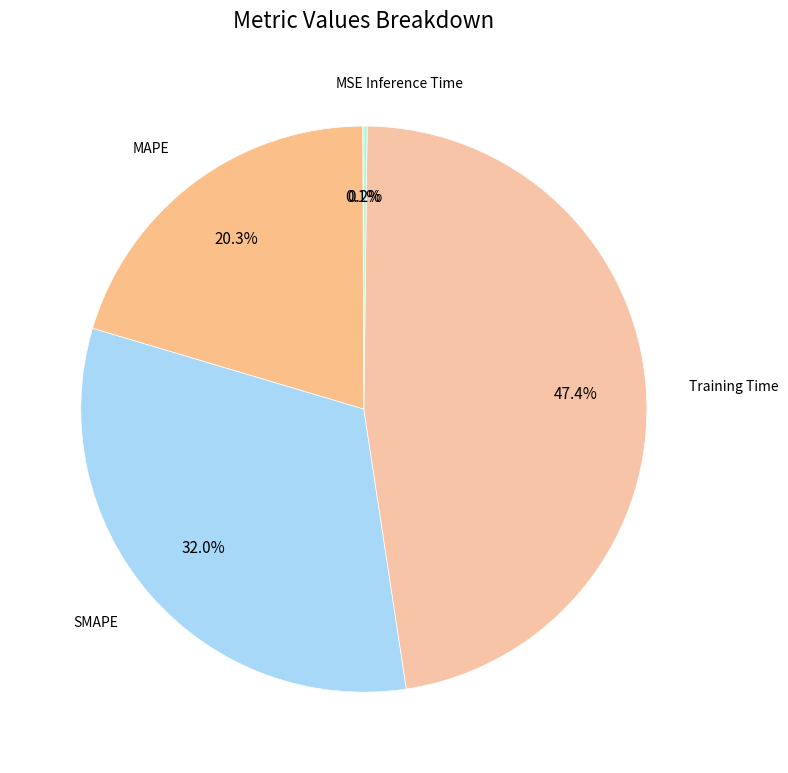

Which category has the biggest portion of the pie?

Training Time